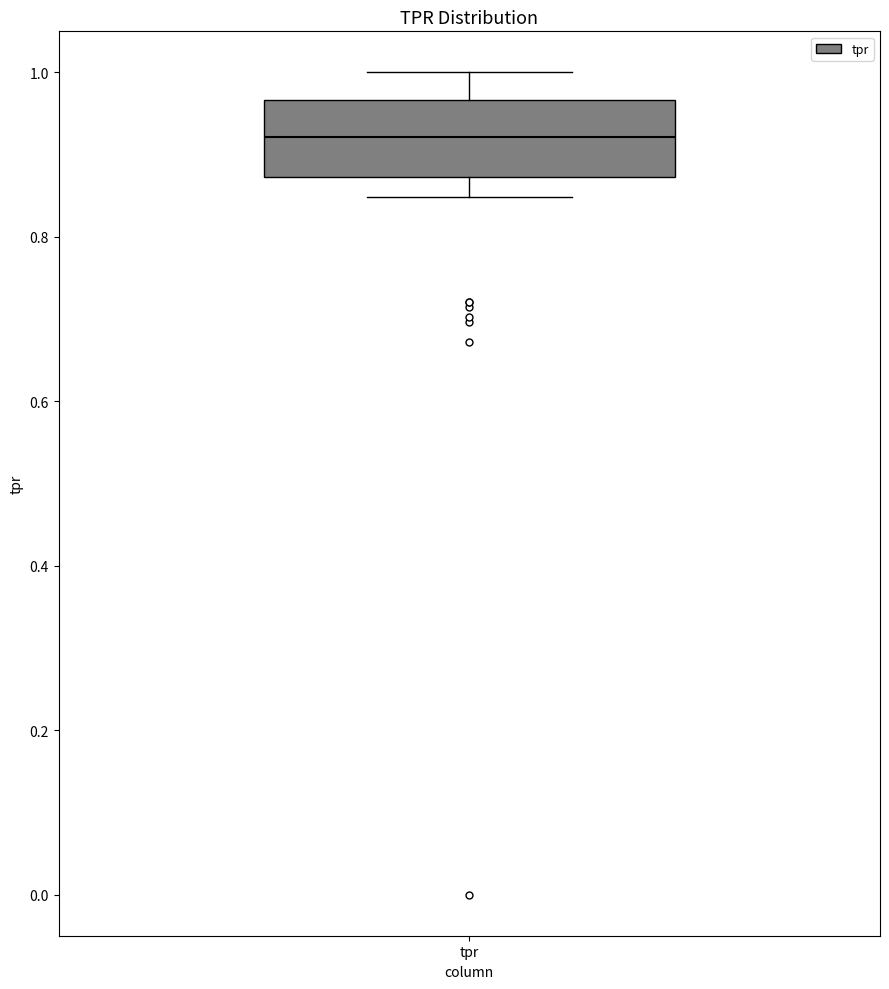

Transcribe this box plot: give where the median line is, the range the box spans, and where the two whiskers end, as read against the y-axis. The values are not printed on the chart, so give them approximately, as read against the axis.

median 0.92, box 0.88 to 0.96, whiskers 0.84 to 1.00